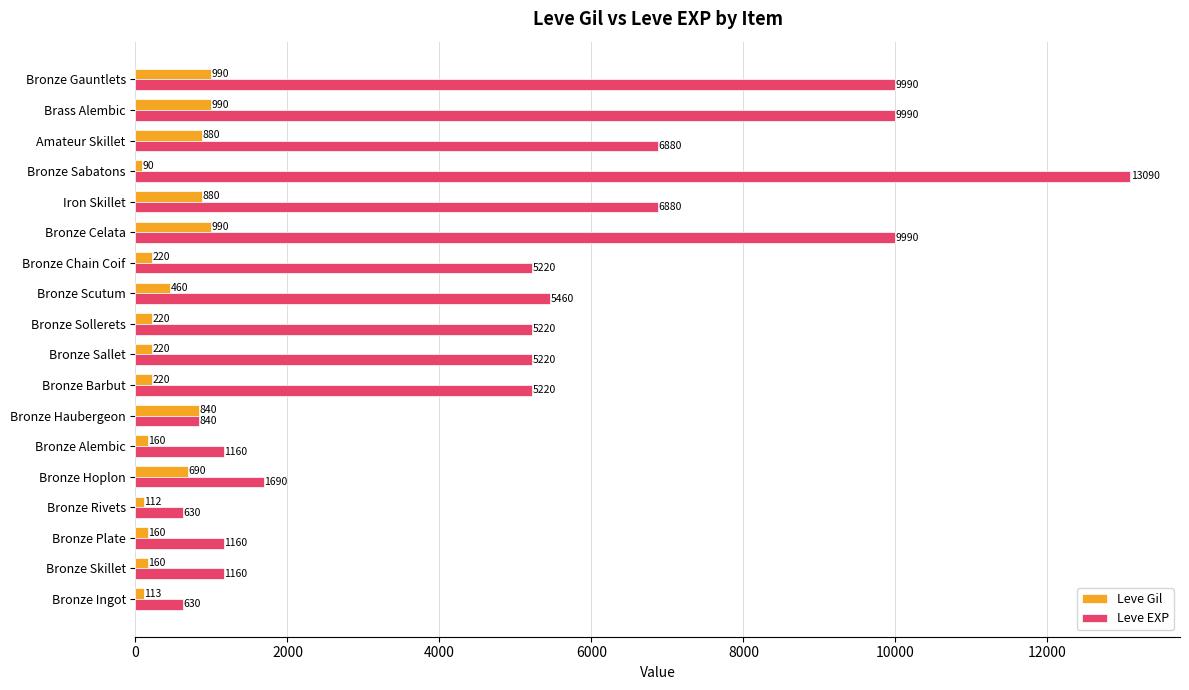

What is the difference between the highest and lowest values at Bronze Gauntlets?

9000